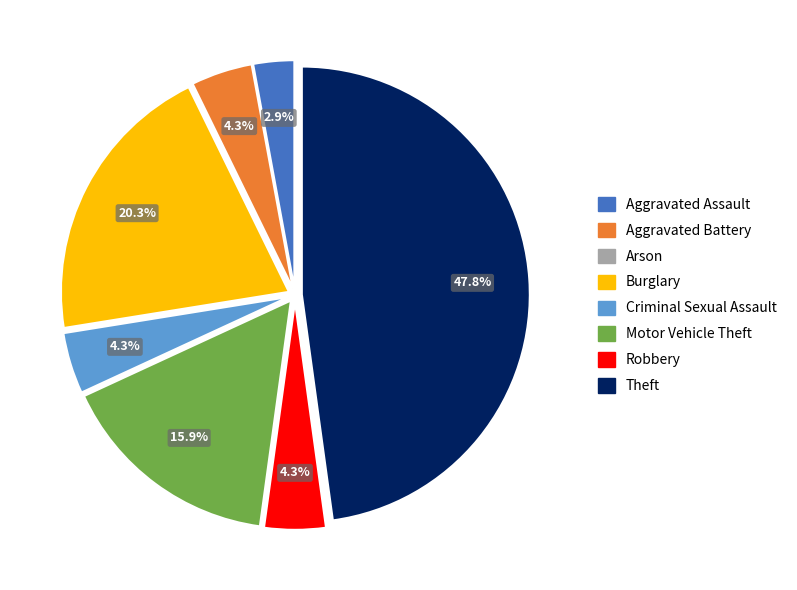

To the nearest percent, what is the difference between the largest and smallest slice percentages?

48%